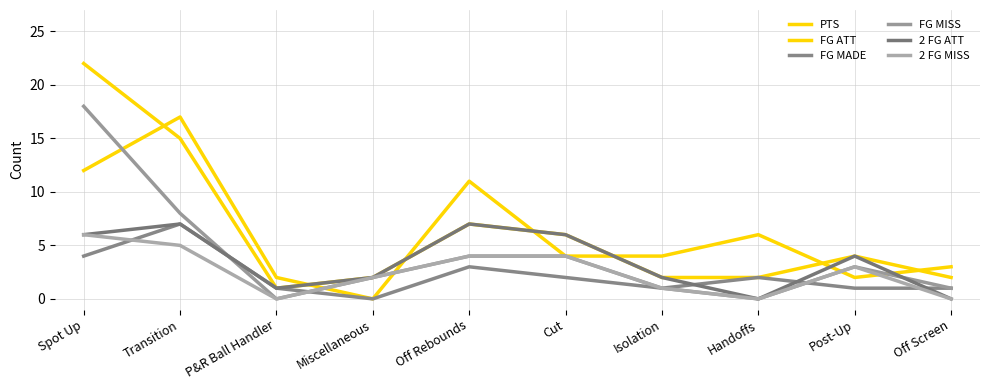

What is the label of the 6th point from the left?

Cut